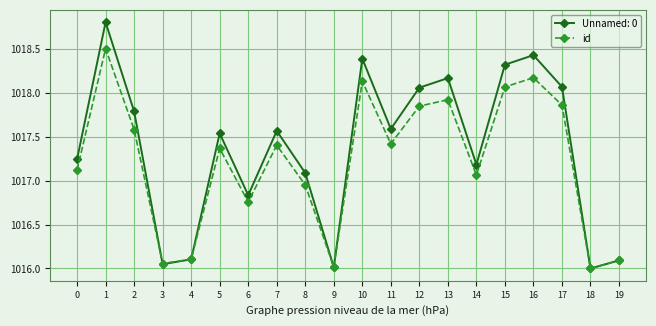

How many lines are shown in the chart?

2